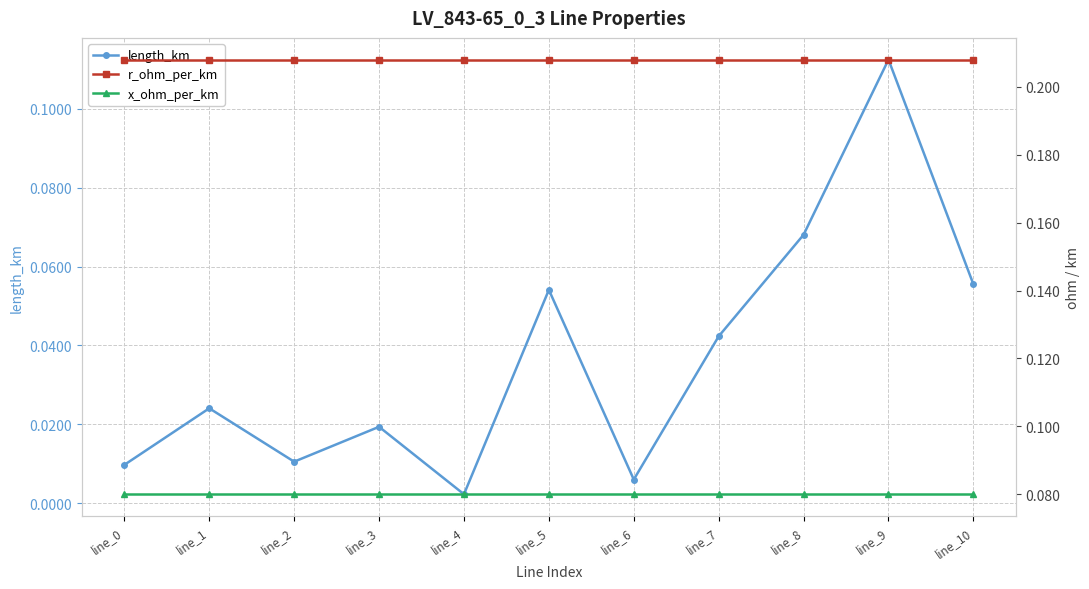

Reading left to right, what are all the values shown in this chart?

length_km: line_0=0.0	line_1=0.0	line_2=0.0	line_3=0.0	line_4=0.0	line_5=0.1	line_6=0.0	line_7=0.0	line_8=0.1	line_9=0.1	line_10=0.1
r_ohm_per_km: line_0=0.2	line_1=0.2	line_2=0.2	line_3=0.2	line_4=0.2	line_5=0.2	line_6=0.2	line_7=0.2	line_8=0.2	line_9=0.2	line_10=0.2
x_ohm_per_km: line_0=0.1	line_1=0.1	line_2=0.1	line_3=0.1	line_4=0.1	line_5=0.1	line_6=0.1	line_7=0.1	line_8=0.1	line_9=0.1	line_10=0.1